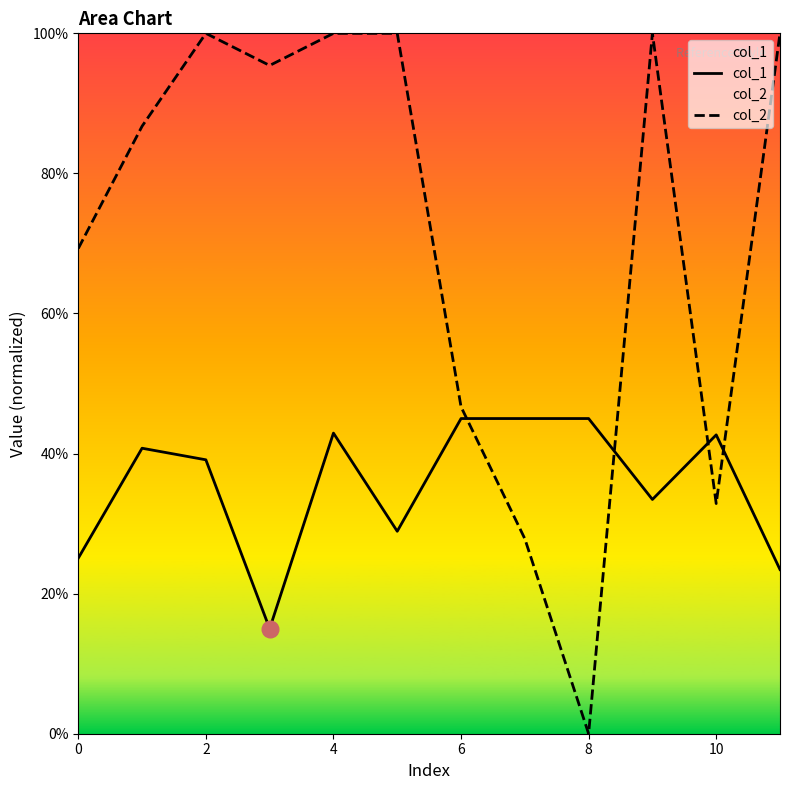

True or false: col_2 has more than 2 points higher than both neighbors.

False